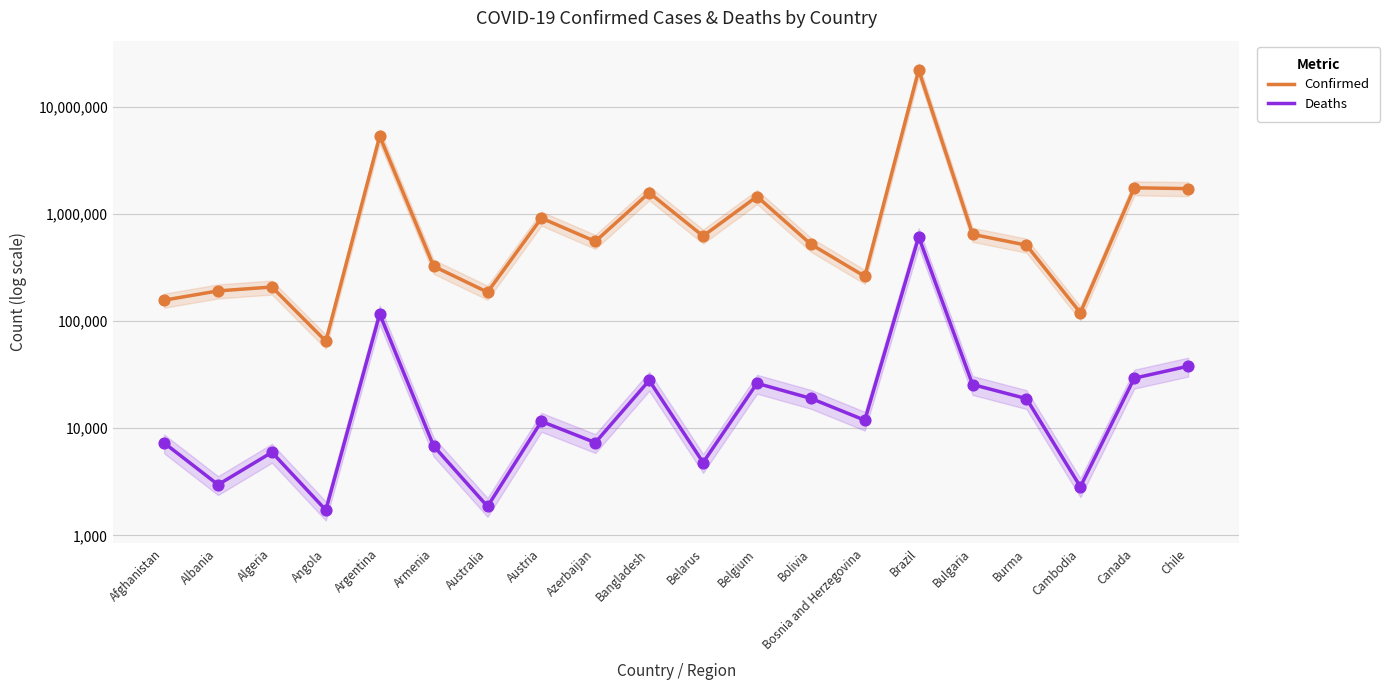

At which category is the sum across all series the highest?

Brazil